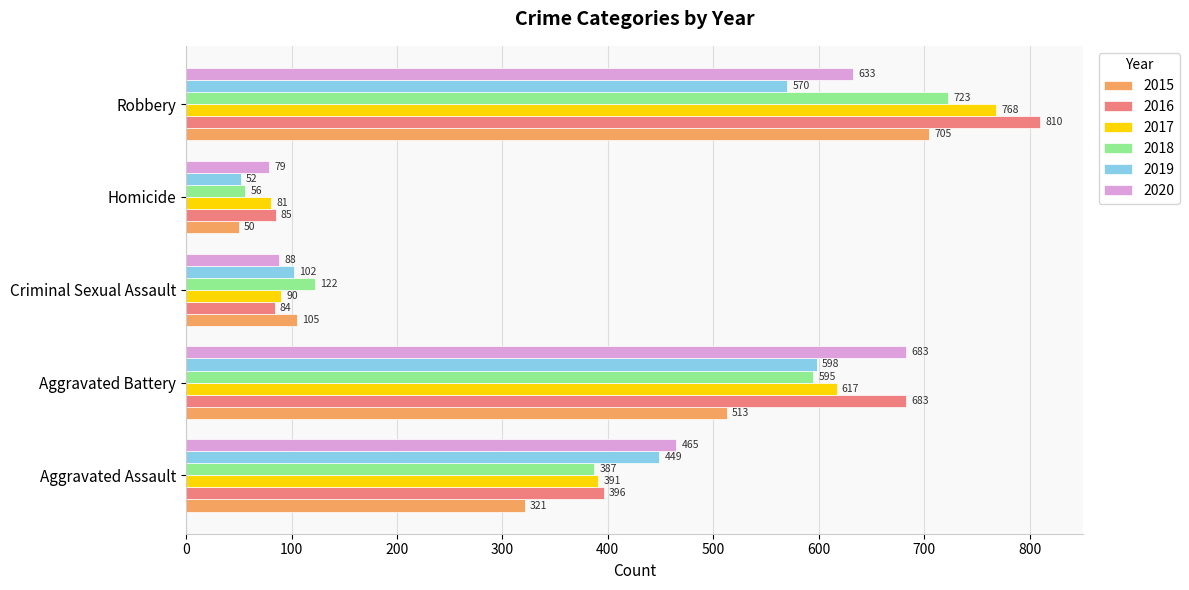

What is the highest value of the 2017 series?

768